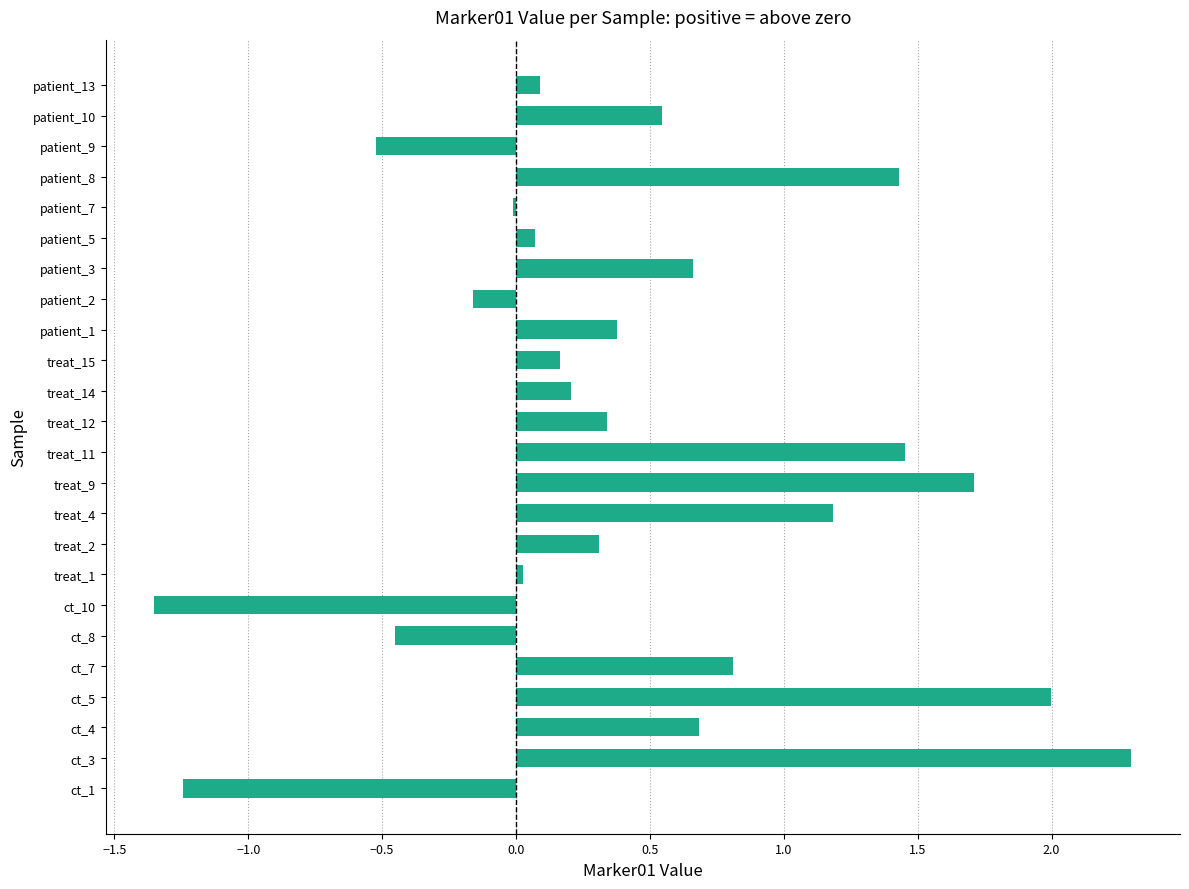

How many series are shown in this chart?

1